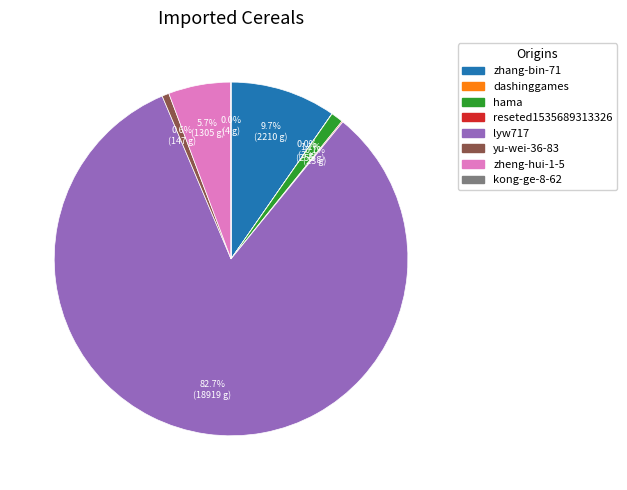

What percentage is NOT represented by yu-wei-36-83?

99.4%